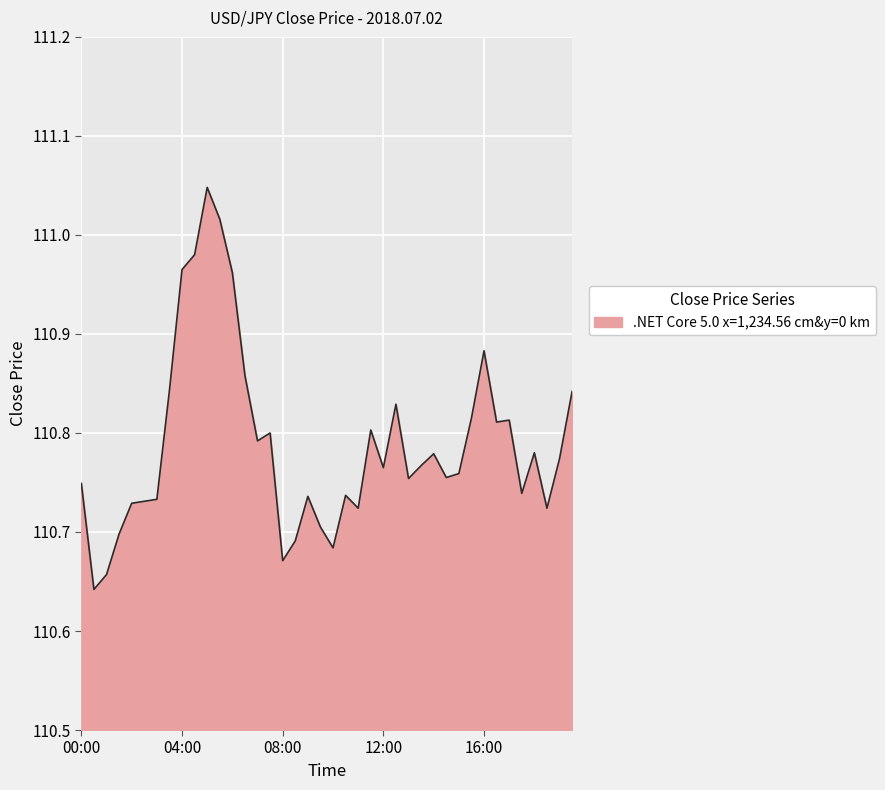

What is the difference between the maximum and minimum values?

0.4